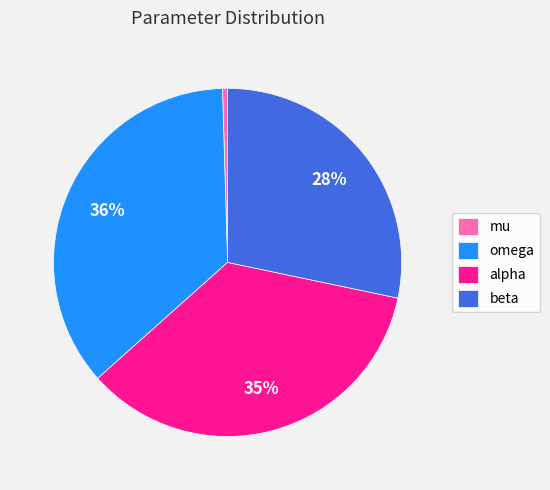

How many slices are in this pie chart?

4